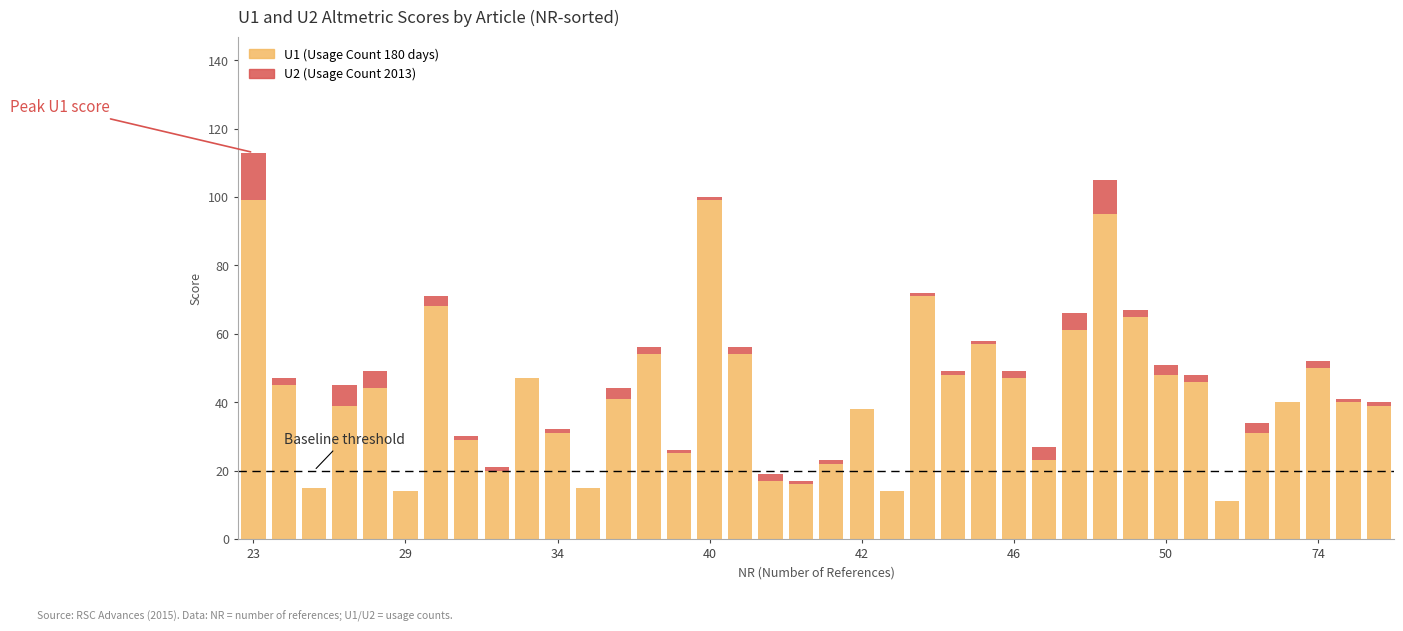

Does the chart contain stacked bars?

Yes